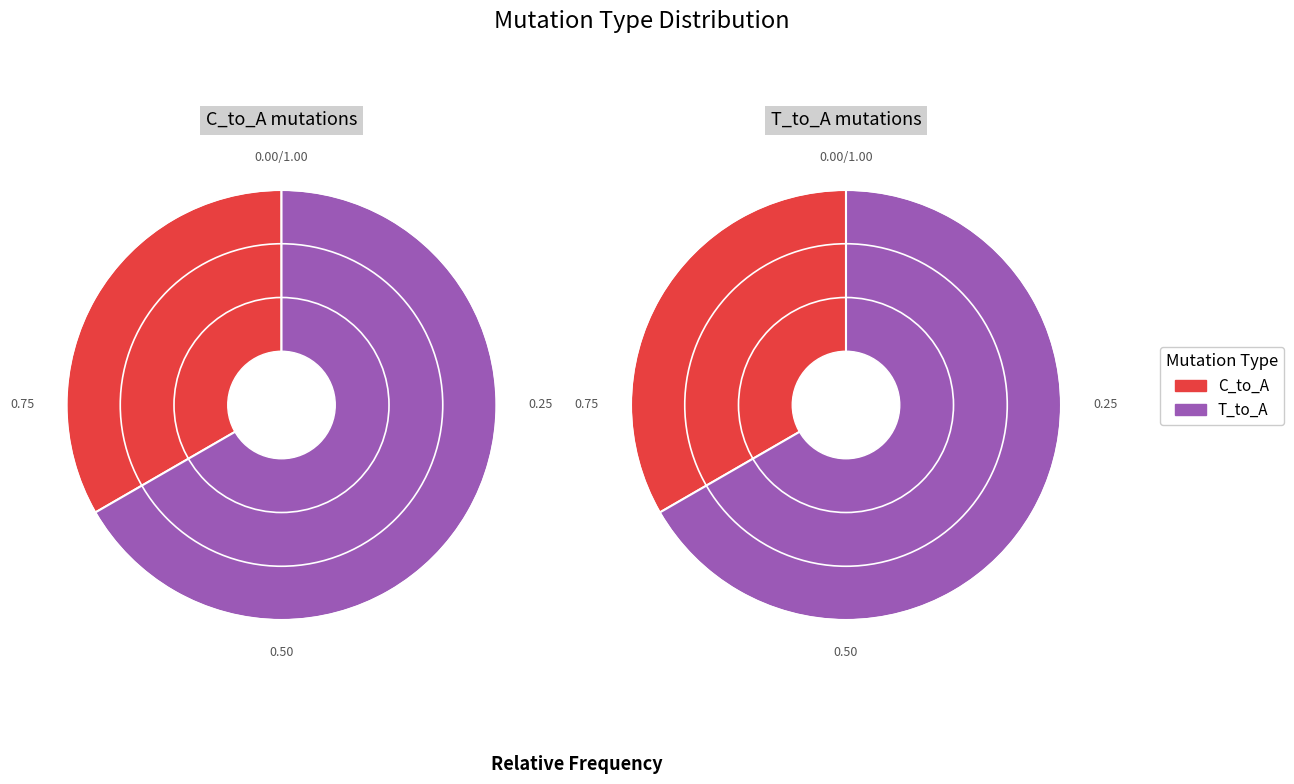

Which series has the widest spread of values?

T_to_A